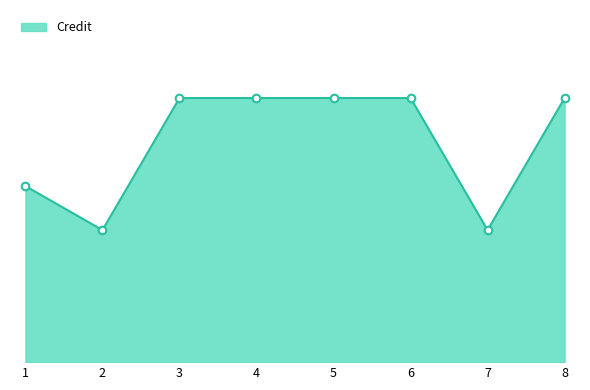

What is the ratio of the value at 1 to the value at 3?

0.7